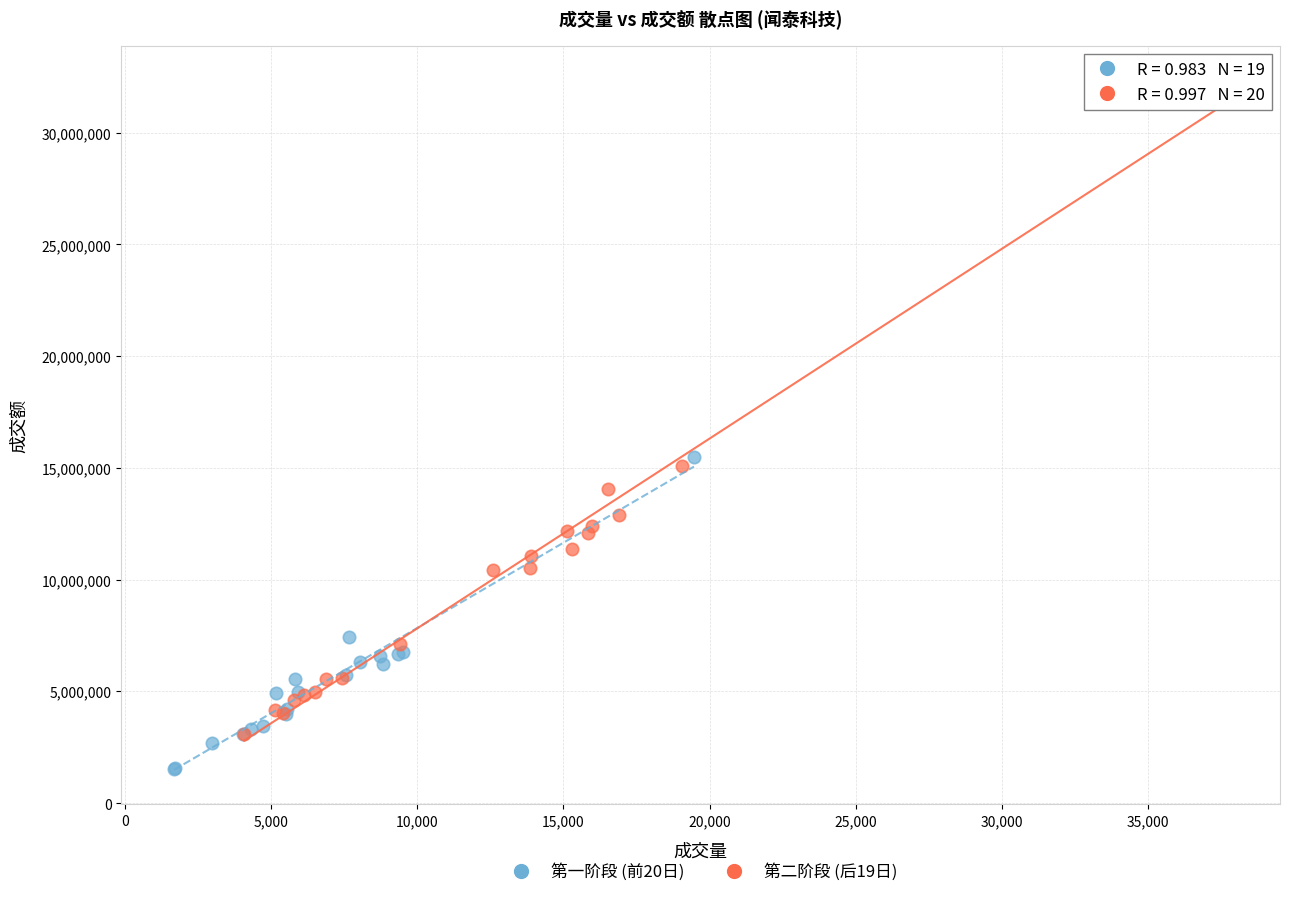

Which series contains the highest Y value?

第二阶段 (后19日)